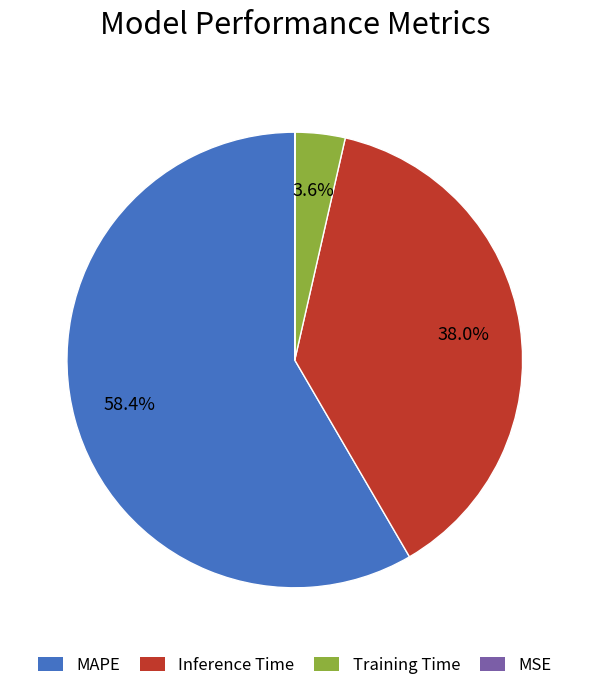

Which slice is the largest?

MAPE